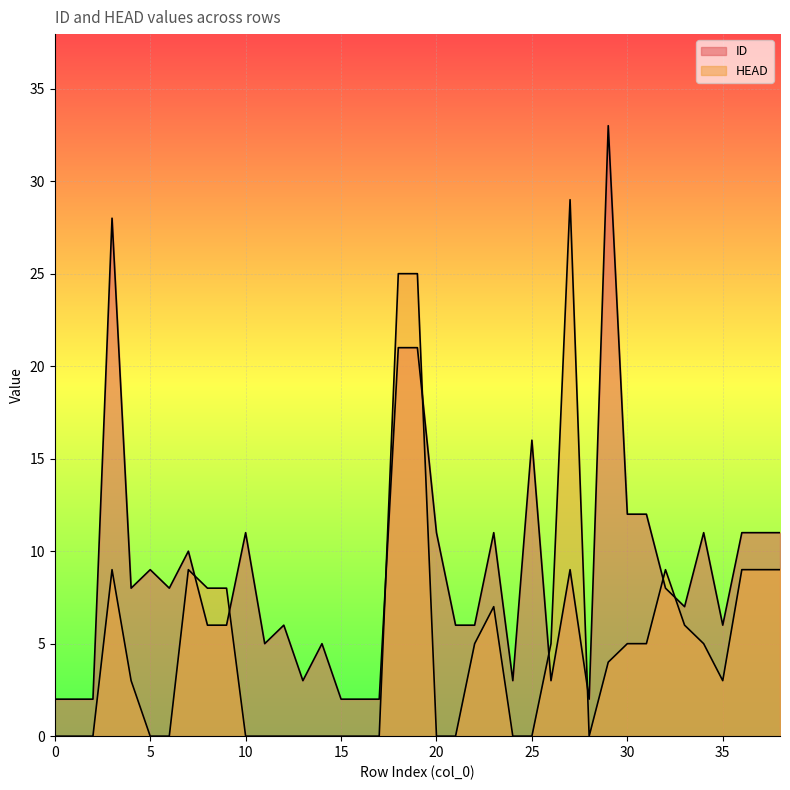

What is the value of the ID point at the 34th from the left?

7